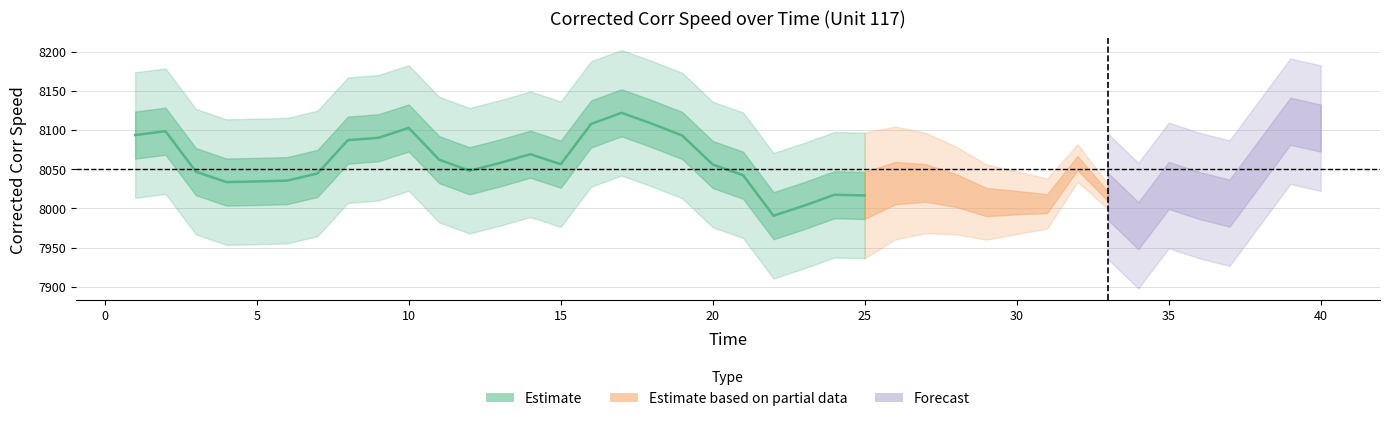

What is the smallest value displayed?

7990.7